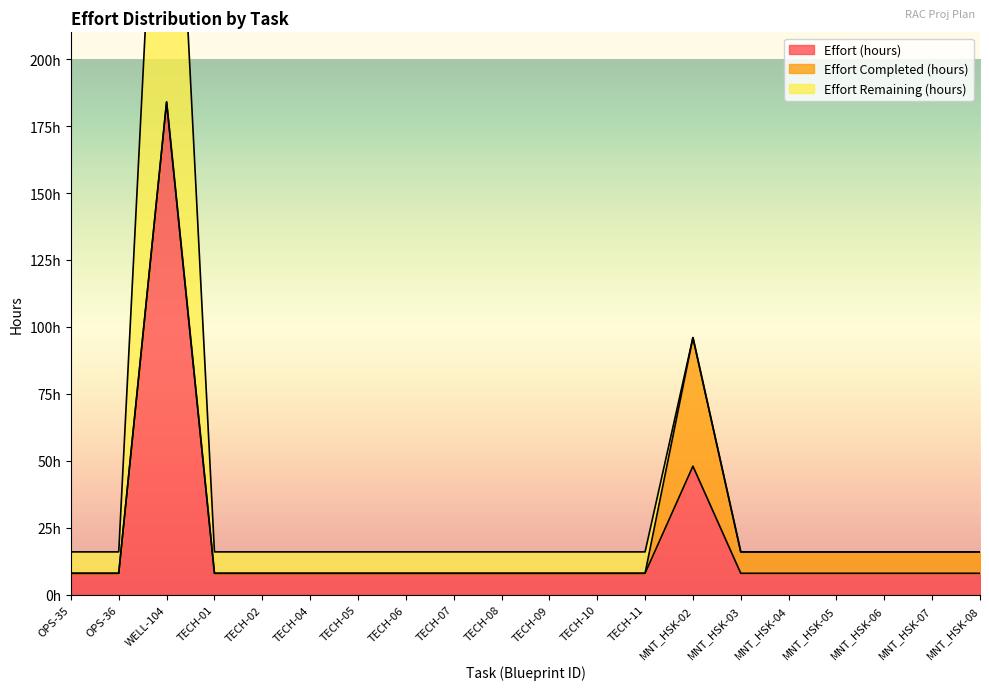

How many values in Effort Completed (hours) are above zero?

7